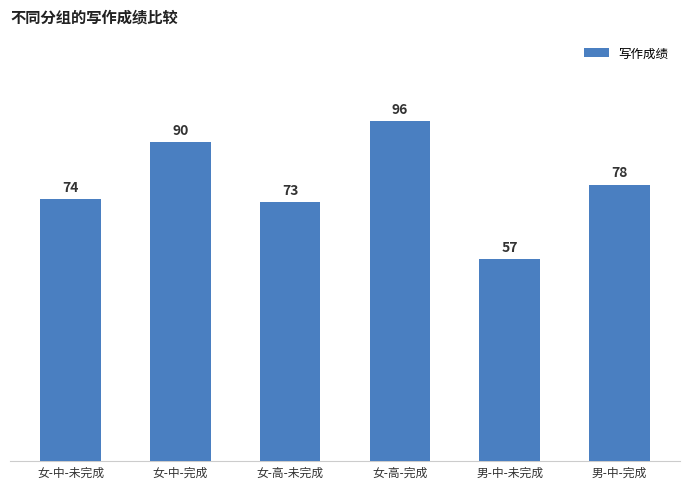

What is the sum of the values at 男-中-完成 and 女-中-未完成?

152